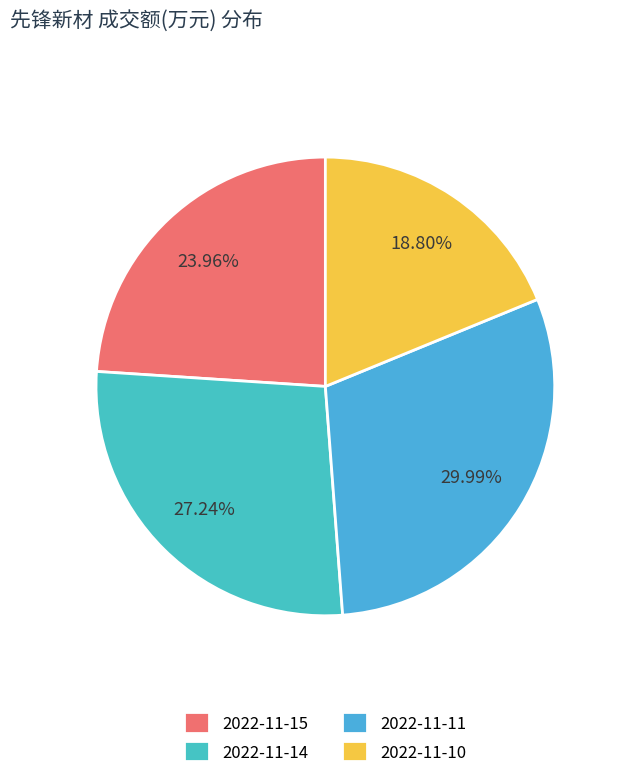

To the nearest percent, what is the difference between the 2022-11-10 and 2022-11-11 slice percentages?

11%